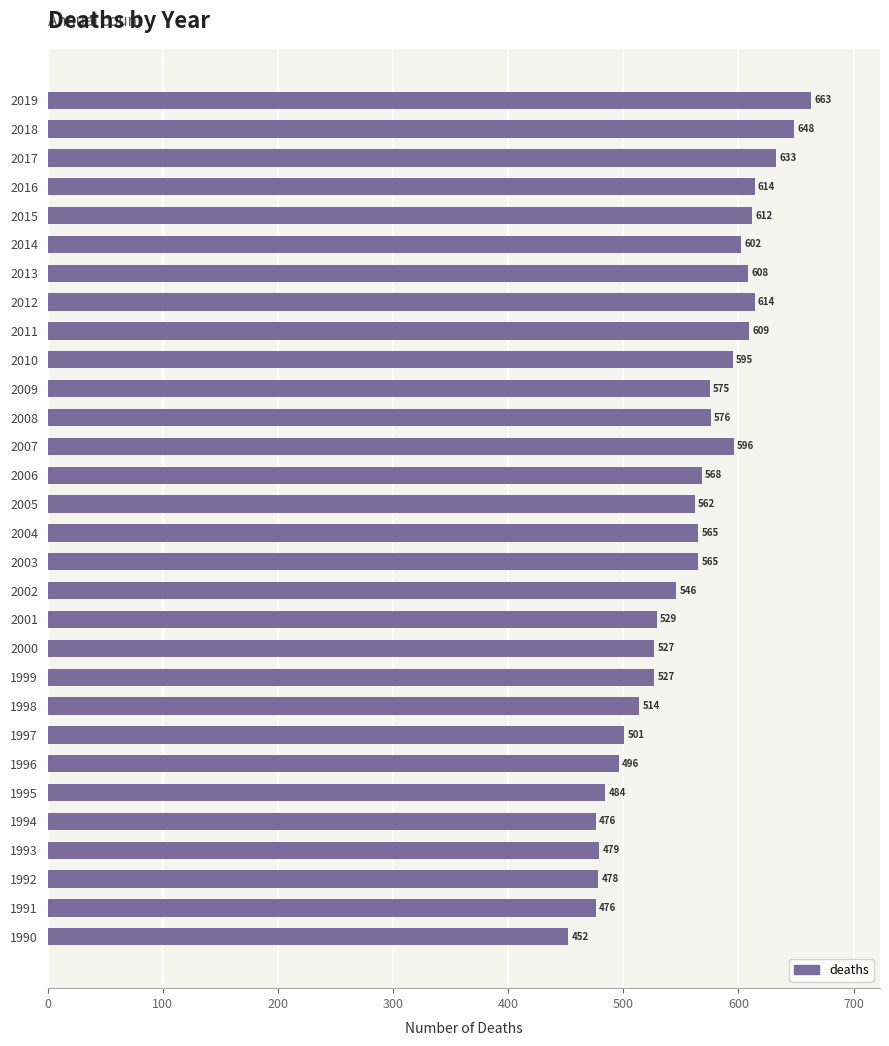

What is the sum of the values at 1993 and 2008?

1055